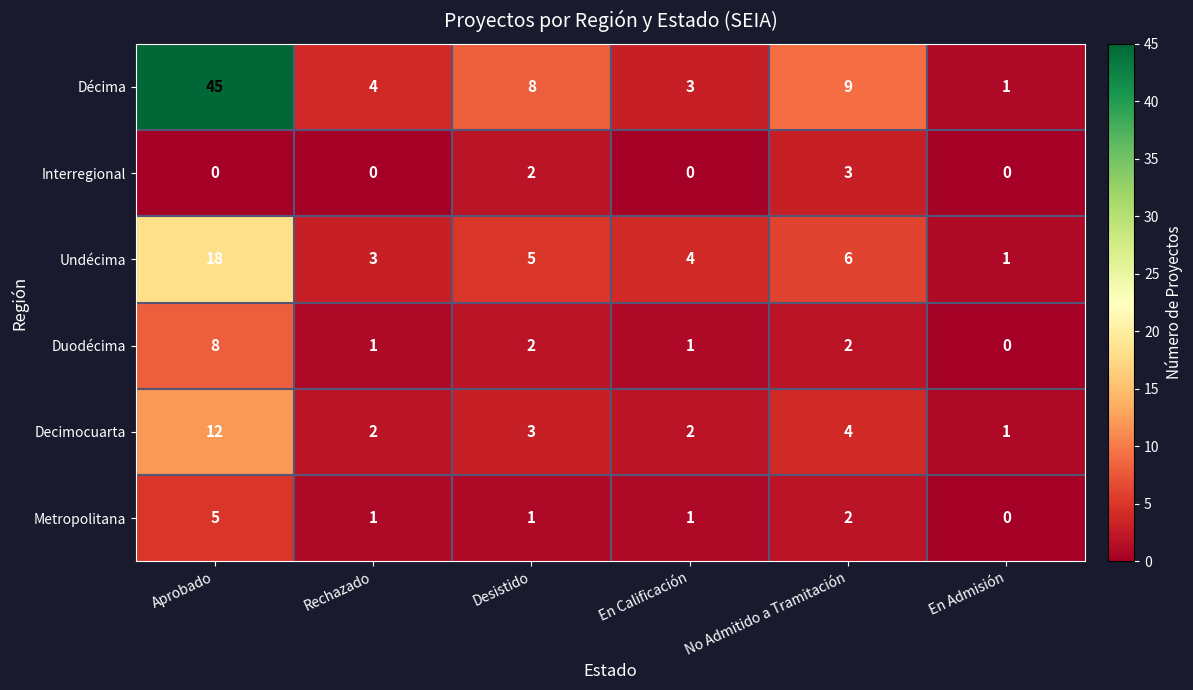

What is the difference between the second highest and minimum values in the Decimocuarta series?

3